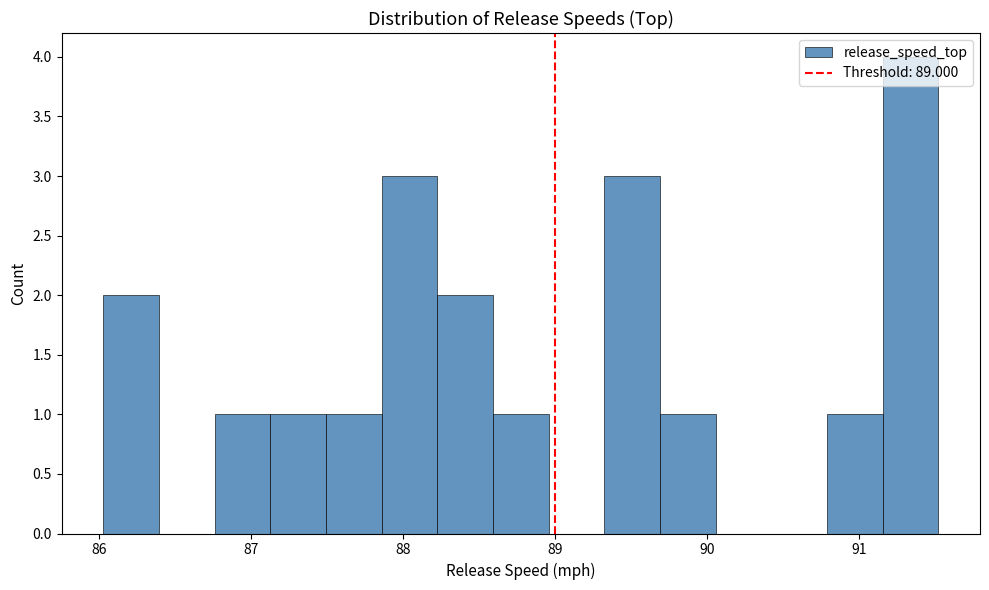

Read against the x-axis, roughly where is the centre of the tallest bar?

91.3